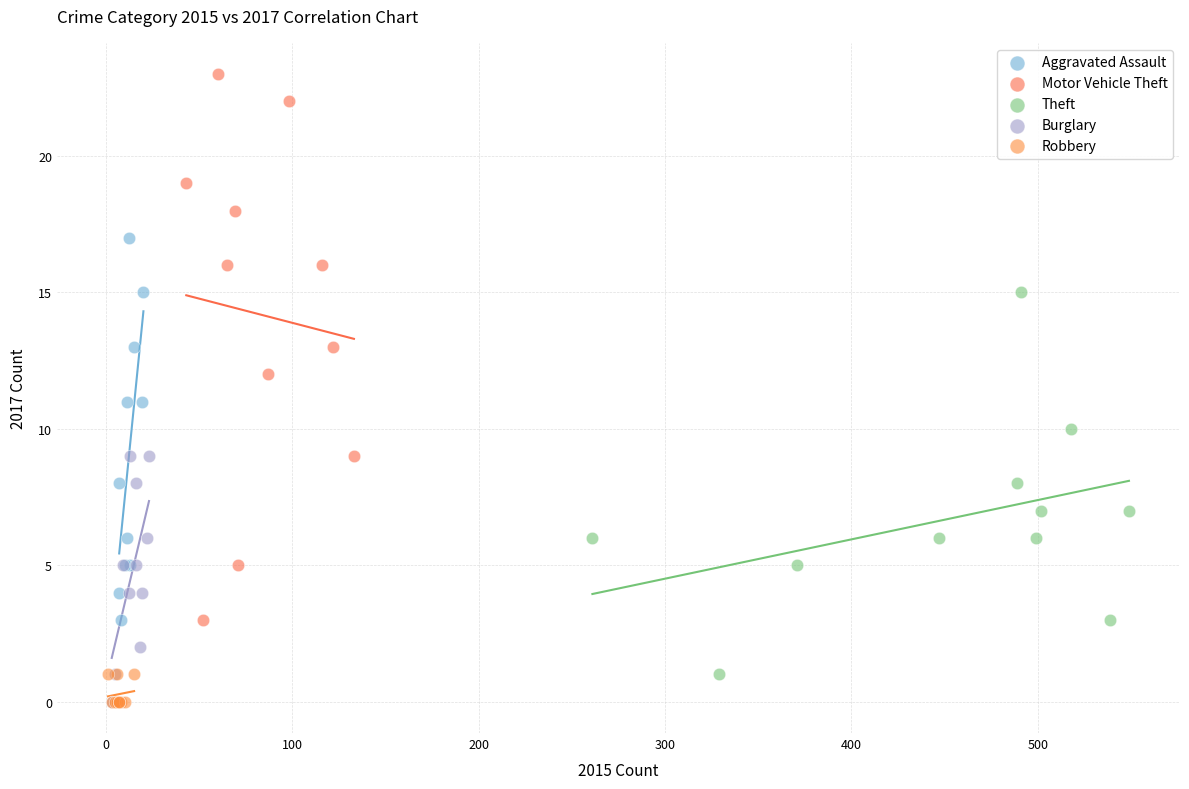

Which series reaches the maximum Y coordinate?

Motor Vehicle Theft